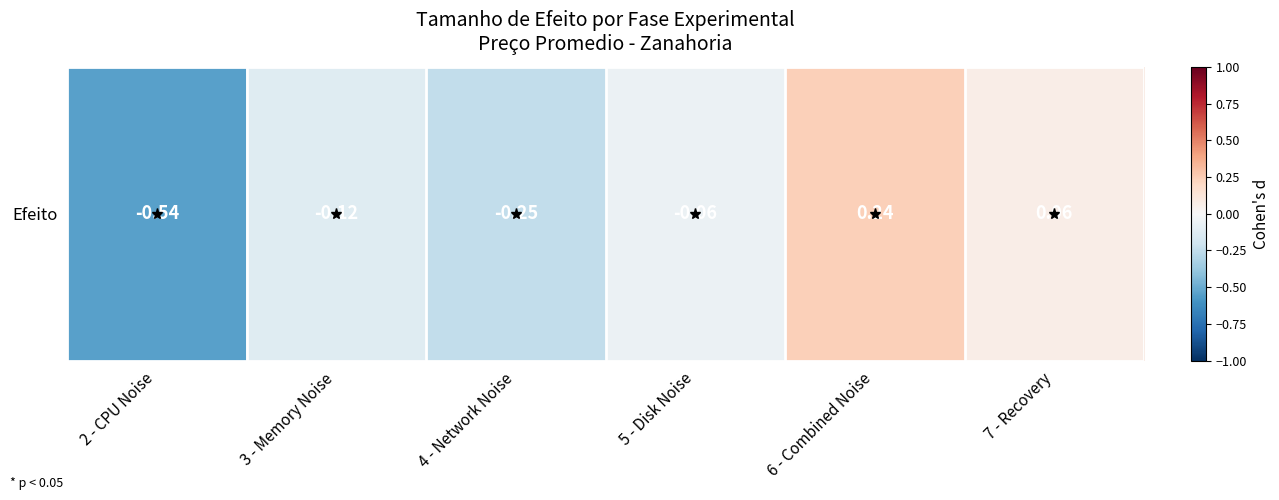

How many data points are above 0?

2